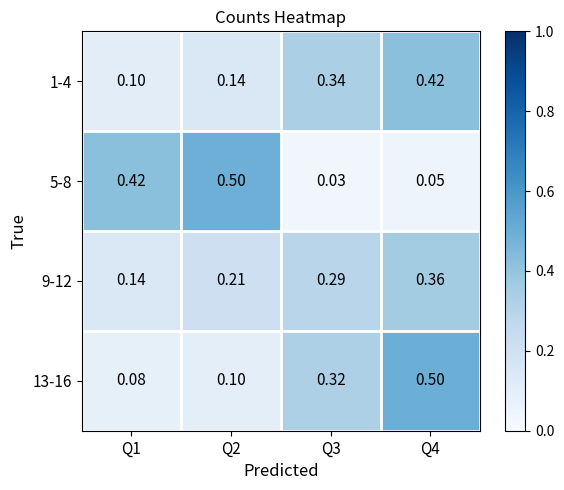

Reading left to right, extract all data points from this chart.

1-4: Q1=0.1	Q2=0.1	Q3=0.3	Q4=0.4
5-8: Q1=0.4	Q2=0.5	Q3=0.0	Q4=0.1
9-12: Q1=0.1	Q2=0.2	Q3=0.3	Q4=0.4
13-16: Q1=0.1	Q2=0.1	Q3=0.3	Q4=0.5